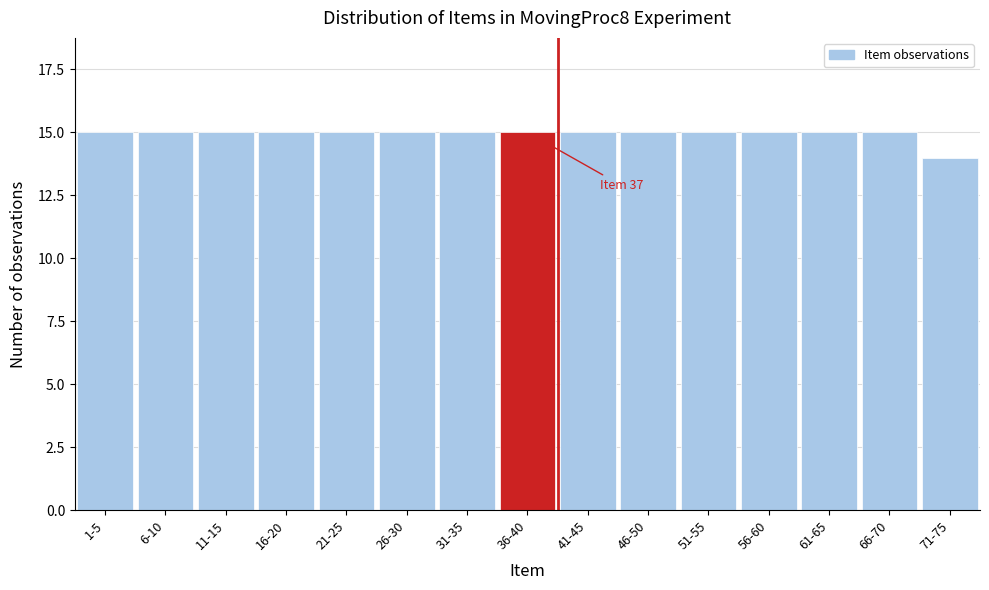

Reading right to left, transcribe all the data shown in this chart.

71-75=14	66-70=15	61-65=15	56-60=15	51-55=15	46-50=15	41-45=15	36-40=15	31-35=15	26-30=15	21-25=15	16-20=15	11-15=15	6-10=15	1-5=15